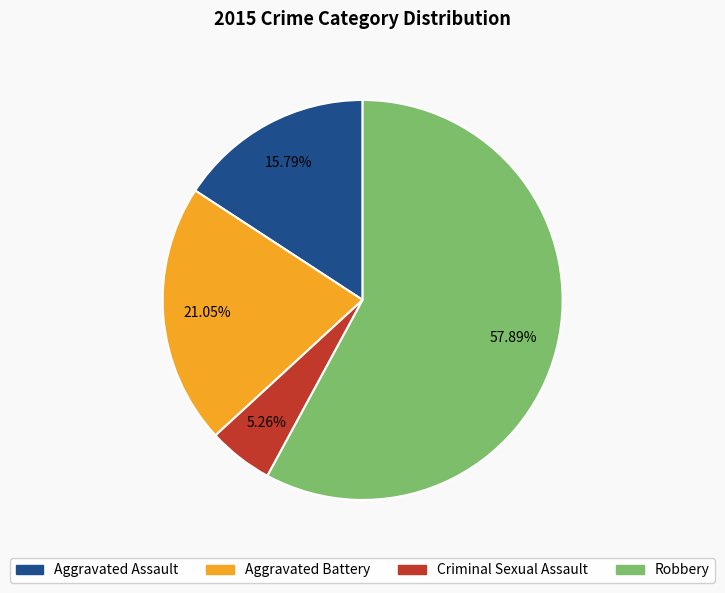

Rank the categories by value from highest to lowest.

Robbery, Aggravated Battery, Aggravated Assault, Criminal Sexual Assault